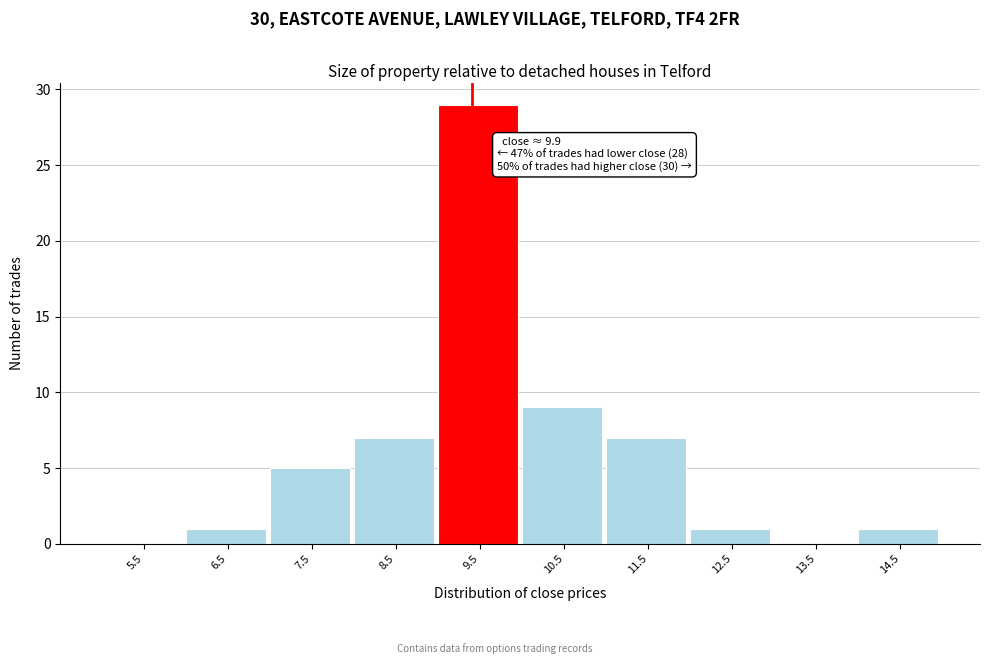

Reading left to right, what are all the values shown in this chart?

5.5=0	6.5=1	7.5=5	8.5=7	9.5=29	10.5=9	11.5=7	12.5=1	13.5=0	14.5=1